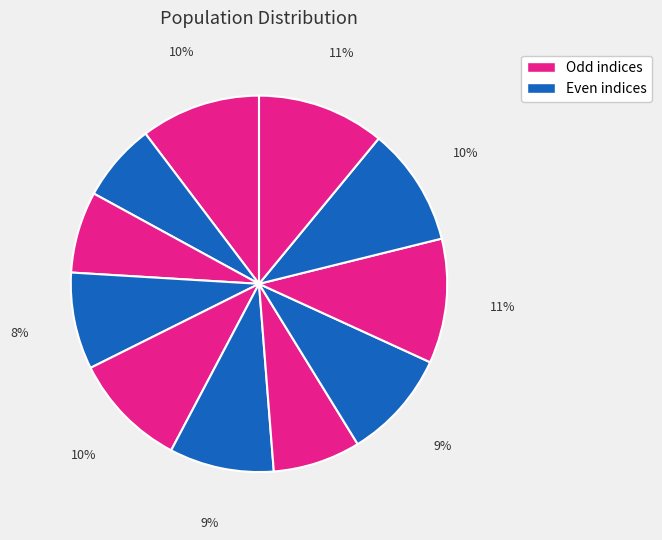

How many segments does this pie chart have?

11